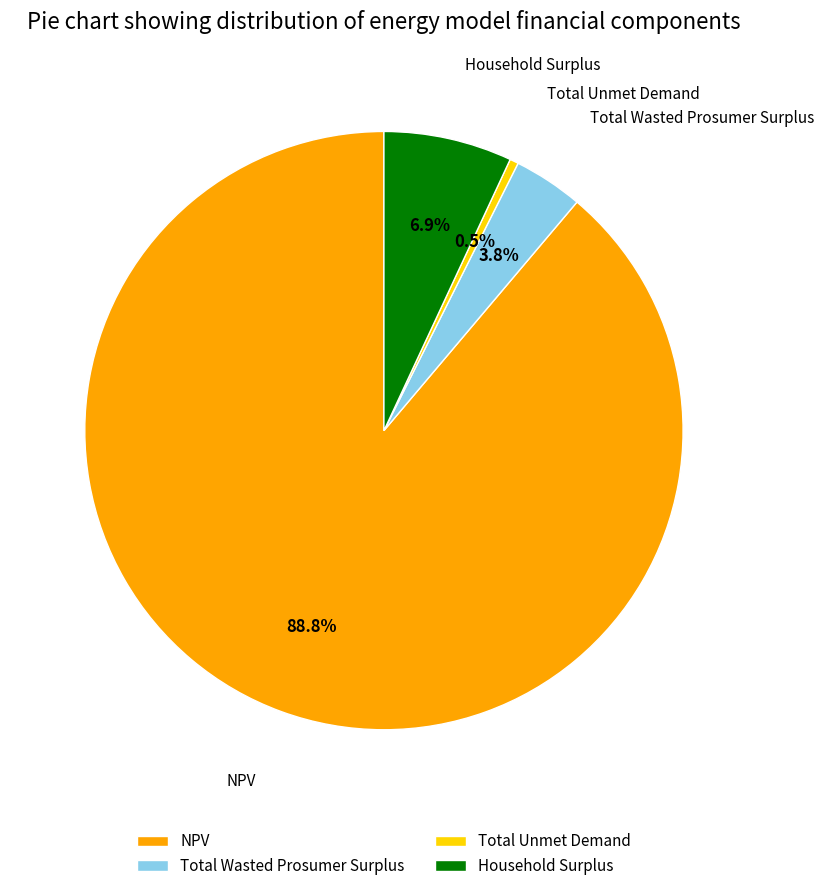

What percentage do Total Unmet Demand and Household Surplus together represent?

7.4%